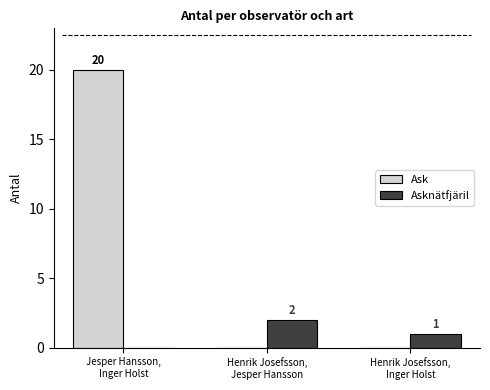

Which series has the largest total across all categories?

Ask